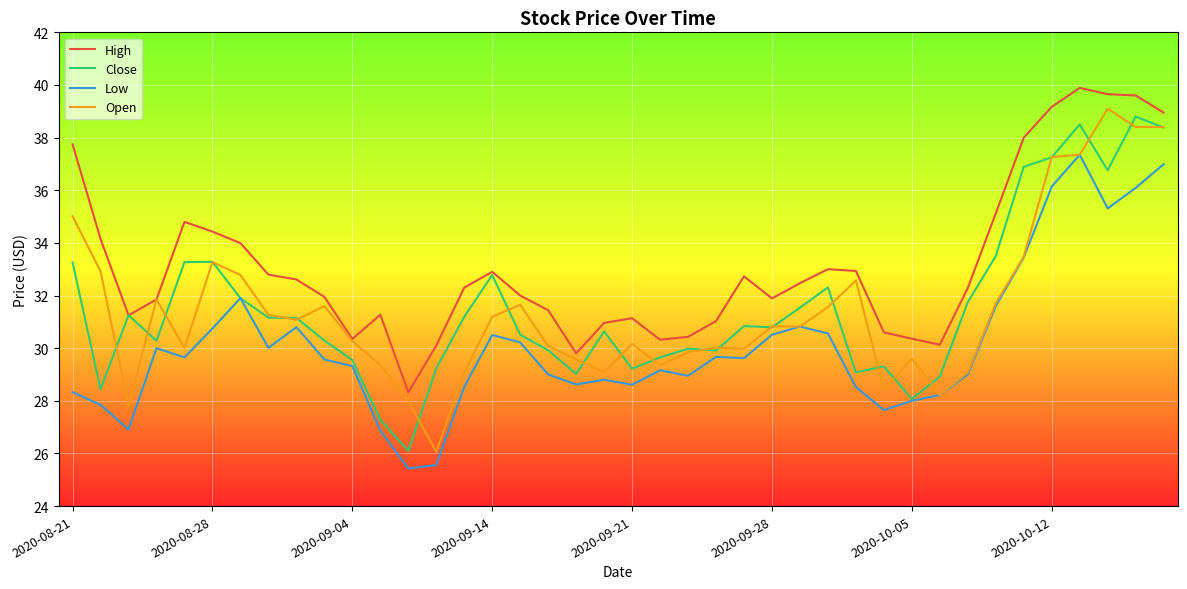

What is the difference between the maximum and second lowest values in the High series?

10.1